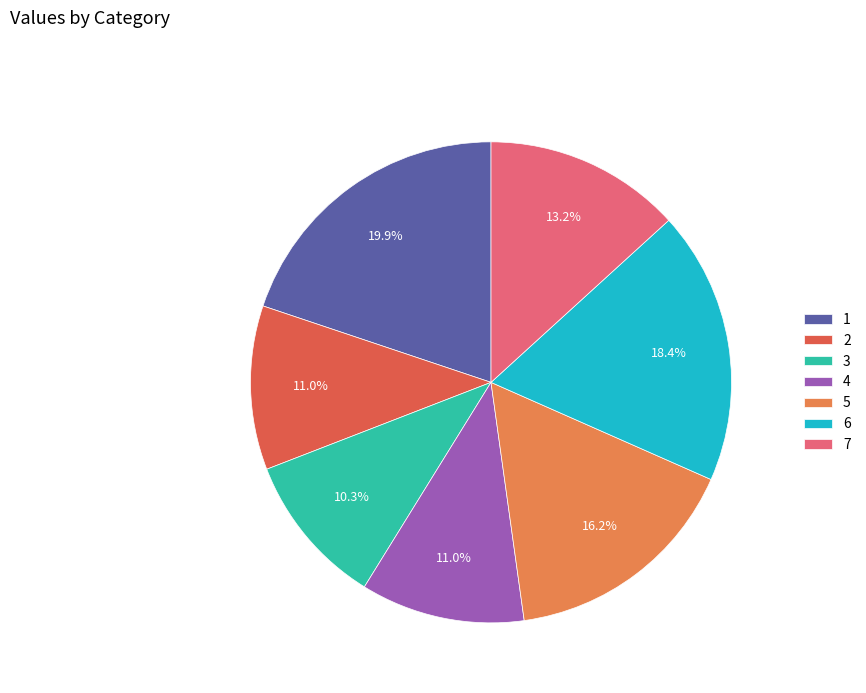

Combined, what portion of the pie is 4 and 3?

21.3%